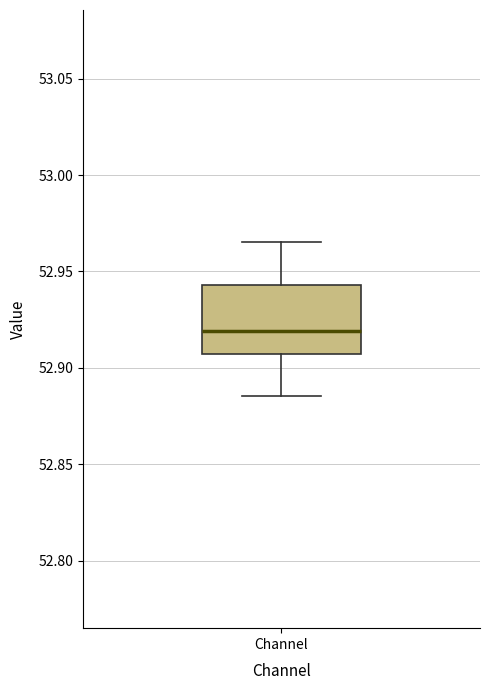

Transcribe this box plot: give where the median line is, the range the box spans, and where the two whiskers end, as read against the y-axis. The values are not printed on the chart, so give them approximately, as read against the axis.

median 52.920, box 52.905 to 52.945, whiskers 52.885 to 52.965